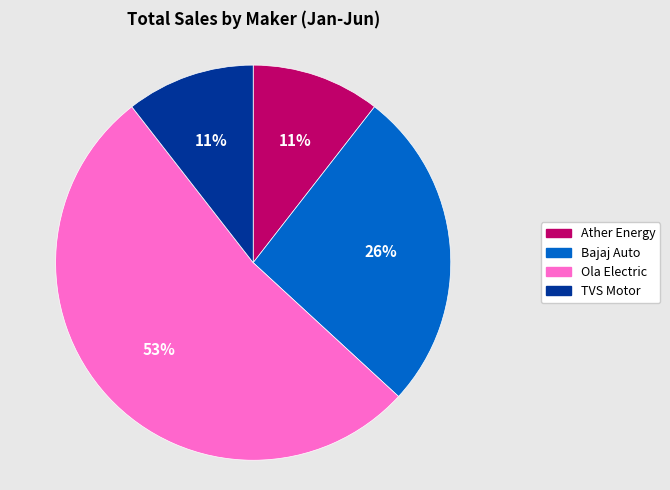

To the nearest percent, what is the difference between the Ola Electric and TVS Motor slice percentages?

42%